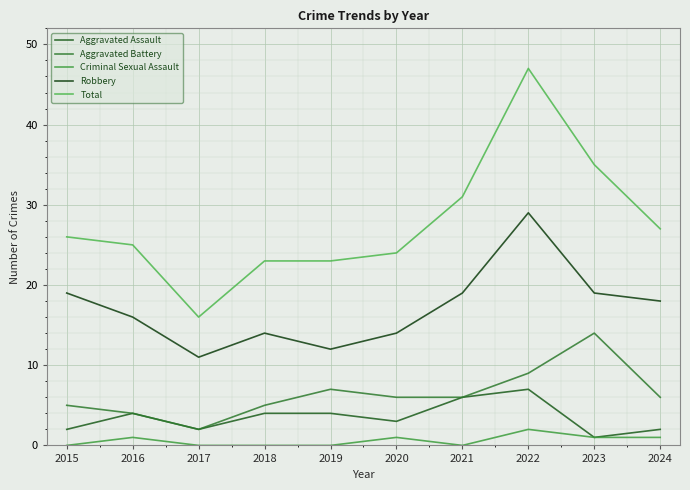

What is the difference between the highest and lowest values at 2024?

26